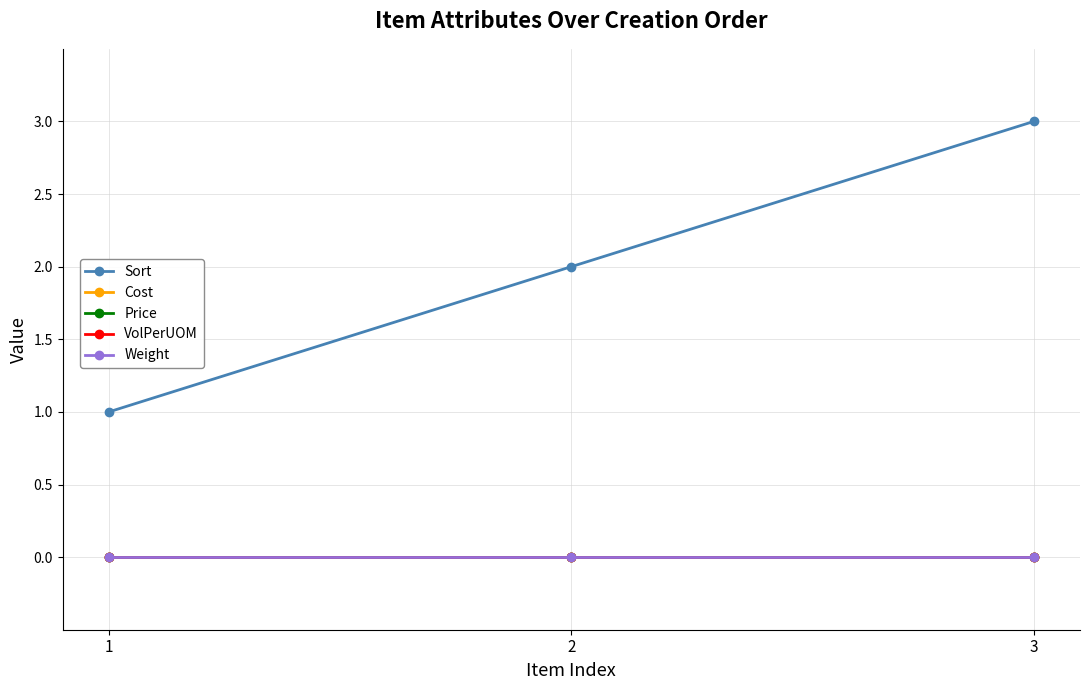

Does the chart have visible grid lines?

Yes